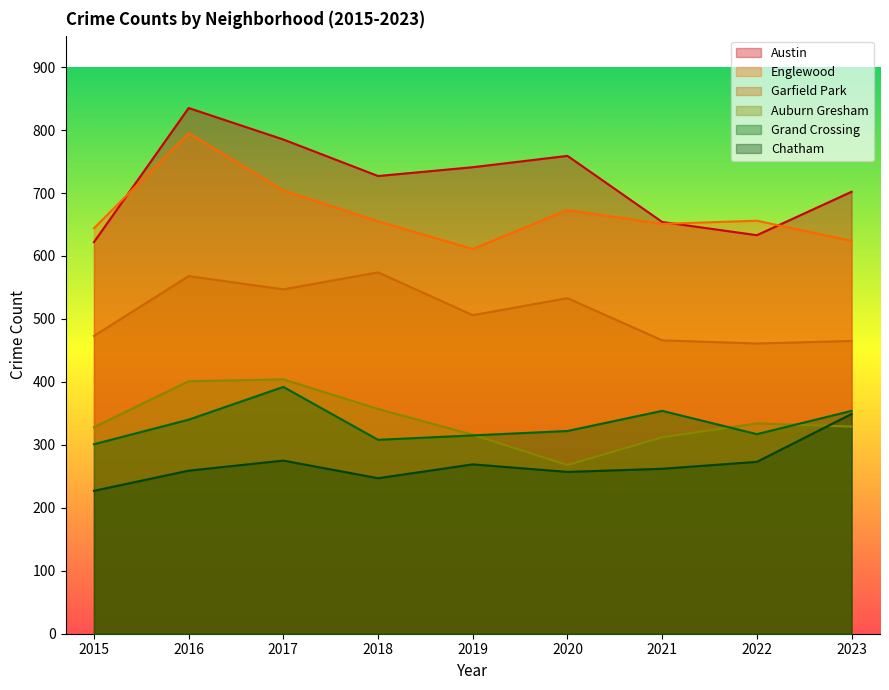

Reading right to left, transcribe all the data shown in this chart.

Austin: 2023=702	2022=633	2021=654	2020=759	2019=741	2018=727	2017=785	2016=835	2015=622
Englewood: 2023=624	2022=656	2021=651	2020=673	2019=611	2018=655	2017=704	2016=795	2015=644
Garfield Park: 2023=465	2022=461	2021=466	2020=533	2019=506	2018=574	2017=547	2016=568	2015=473
Auburn Gresham: 2023=329	2022=334	2021=312	2020=268	2019=316	2018=357	2017=404	2016=401	2015=328
Grand Crossing: 2023=354	2022=317	2021=354	2020=322	2019=315	2018=308	2017=392	2016=340	2015=301
Chatham: 2023=349	2022=273	2021=262	2020=257	2019=269	2018=247	2017=275	2016=259	2015=227